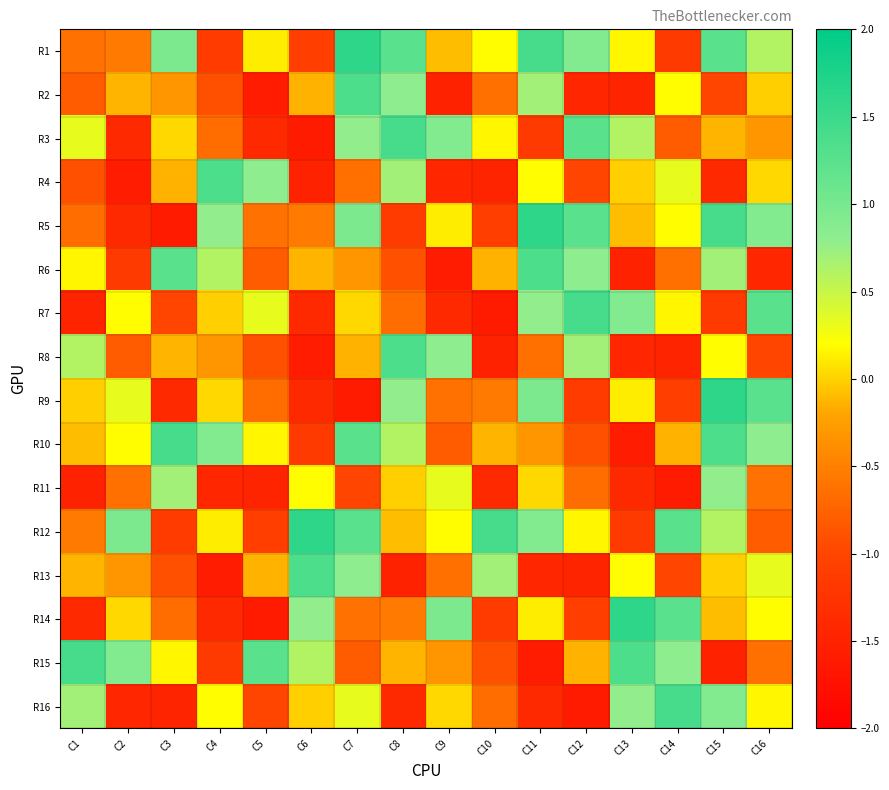

Reading left to right, extract all data points from this chart.

R1: C1=-0.6	C2=-0.5	C3=1.0	C4=-1.1	C5=0.1	C6=-1.1	C7=1.6	C8=1.2	C9=-0.1	C10=0.2	C11=1.4	C12=0.9	C13=0.2	C14=-1.1	C15=1.3	C16=0.6
R2: C1=-0.8	C2=-0.1	C3=-0.3	C4=-0.9	C5=-1.6	C6=-0.1	C7=1.3	C8=0.8	C9=-1.5	C10=-0.6	C11=0.7	C12=-1.4	C13=-1.5	C14=0.2	C15=-1.0	C16=-0.0
R3: C1=0.3	C2=-1.4	C3=0.0	C4=-0.7	C5=-1.4	C6=-1.6	C7=0.8	C8=1.4	C9=0.9	C10=0.2	C11=-1.1	C12=1.3	C13=0.6	C14=-0.8	C15=-0.1	C16=-0.3
R4: C1=-0.9	C2=-1.6	C3=-0.1	C4=1.3	C5=0.8	C6=-1.5	C7=-0.6	C8=0.7	C9=-1.4	C10=-1.5	C11=0.2	C12=-1.0	C13=-0.0	C14=0.3	C15=-1.4	C16=0.0
R5: C1=-0.7	C2=-1.4	C3=-1.6	C4=0.8	C5=-0.6	C6=-0.5	C7=1.0	C8=-1.1	C9=0.1	C10=-1.1	C11=1.6	C12=1.2	C13=-0.1	C14=0.2	C15=1.4	C16=0.9
R6: C1=0.2	C2=-1.1	C3=1.3	C4=0.6	C5=-0.8	C6=-0.1	C7=-0.3	C8=-0.9	C9=-1.6	C10=-0.1	C11=1.3	C12=0.8	C13=-1.5	C14=-0.6	C15=0.7	C16=-1.4
R7: C1=-1.5	C2=0.2	C3=-1.0	C4=-0.0	C5=0.3	C6=-1.4	C7=0.0	C8=-0.7	C9=-1.4	C10=-1.6	C11=0.8	C12=1.4	C13=0.9	C14=0.2	C15=-1.1	C16=1.3
R8: C1=0.6	C2=-0.8	C3=-0.1	C4=-0.3	C5=-0.9	C6=-1.6	C7=-0.1	C8=1.3	C9=0.8	C10=-1.5	C11=-0.6	C12=0.7	C13=-1.4	C14=-1.5	C15=0.2	C16=-1.0
R9: C1=-0.0	C2=0.3	C3=-1.4	C4=0.0	C5=-0.7	C6=-1.4	C7=-1.6	C8=0.8	C9=-0.6	C10=-0.5	C11=1.0	C12=-1.1	C13=0.1	C14=-1.1	C15=1.6	C16=1.2
R10: C1=-0.1	C2=0.2	C3=1.4	C4=0.9	C5=0.2	C6=-1.1	C7=1.3	C8=0.6	C9=-0.8	C10=-0.1	C11=-0.3	C12=-0.9	C13=-1.6	C14=-0.1	C15=1.3	C16=0.8
R11: C1=-1.5	C2=-0.6	C3=0.7	C4=-1.4	C5=-1.5	C6=0.2	C7=-1.0	C8=-0.0	C9=0.3	C10=-1.4	C11=0.0	C12=-0.7	C13=-1.4	C14=-1.6	C15=0.8	C16=-0.6
R12: C1=-0.5	C2=1.0	C3=-1.1	C4=0.1	C5=-1.1	C6=1.6	C7=1.2	C8=-0.1	C9=0.2	C10=1.4	C11=0.9	C12=0.2	C13=-1.1	C14=1.3	C15=0.6	C16=-0.8
R13: C1=-0.1	C2=-0.3	C3=-0.9	C4=-1.6	C5=-0.1	C6=1.3	C7=0.8	C8=-1.5	C9=-0.6	C10=0.7	C11=-1.4	C12=-1.5	C13=0.2	C14=-1.0	C15=-0.0	C16=0.3
R14: C1=-1.4	C2=0.0	C3=-0.7	C4=-1.4	C5=-1.6	C6=0.8	C7=-0.6	C8=-0.5	C9=1.0	C10=-1.1	C11=0.1	C12=-1.1	C13=1.6	C14=1.2	C15=-0.1	C16=0.2
R15: C1=1.4	C2=0.9	C3=0.2	C4=-1.1	C5=1.3	C6=0.6	C7=-0.8	C8=-0.1	C9=-0.3	C10=-0.9	C11=-1.6	C12=-0.1	C13=1.3	C14=0.8	C15=-1.5	C16=-0.6
R16: C1=0.7	C2=-1.4	C3=-1.5	C4=0.2	C5=-1.0	C6=-0.0	C7=0.3	C8=-1.4	C9=0.0	C10=-0.7	C11=-1.4	C12=-1.6	C13=0.8	C14=1.4	C15=0.9	C16=0.2